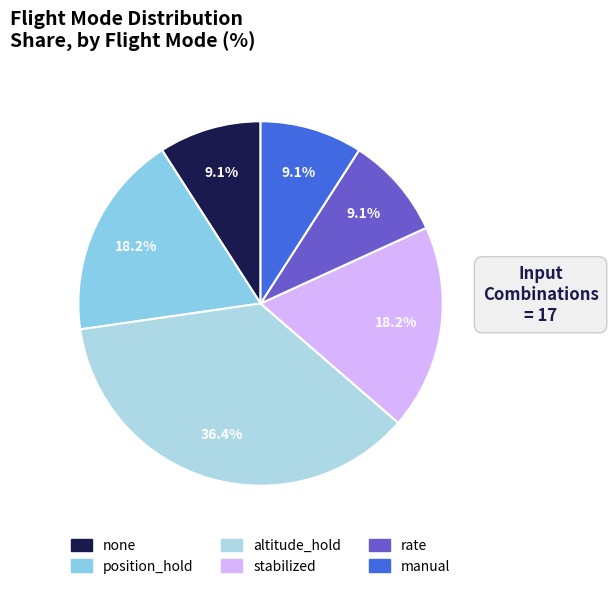

To the nearest percent, what is the combined percentage of position_hold and rate?

27%